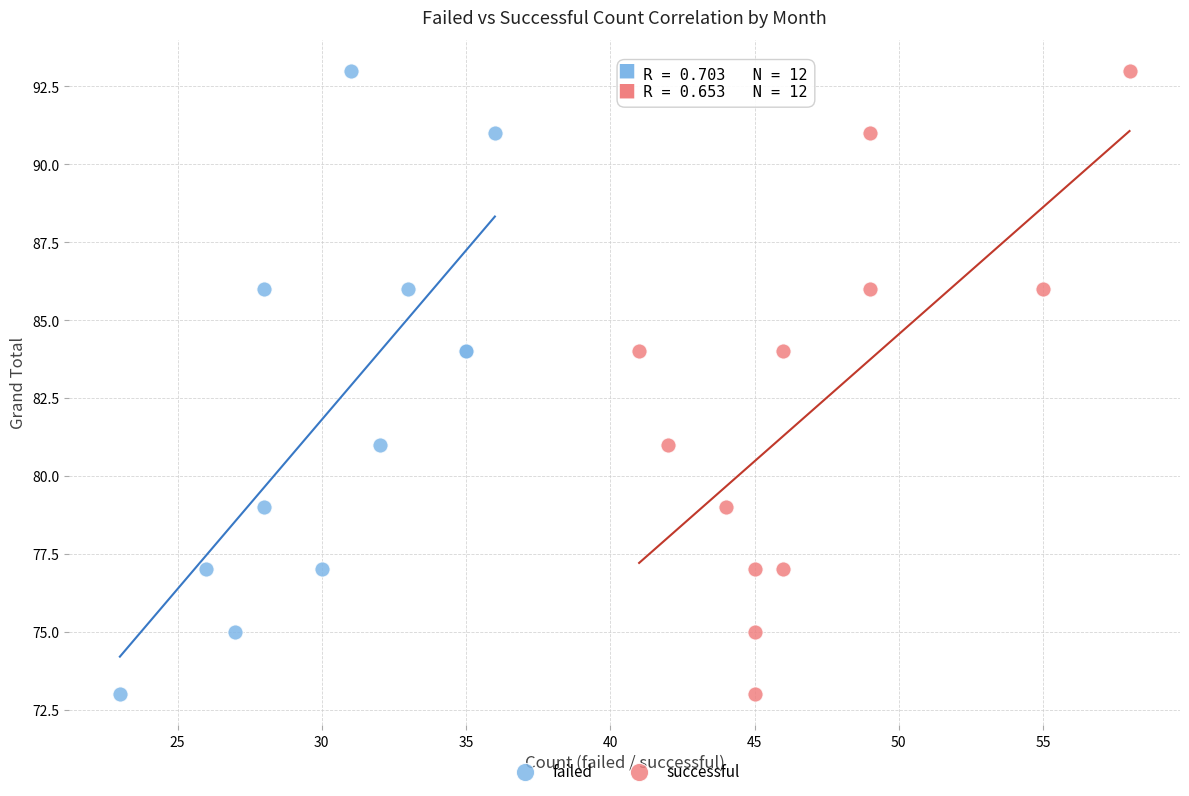

What are all the series names shown in the legend?

failed, successful